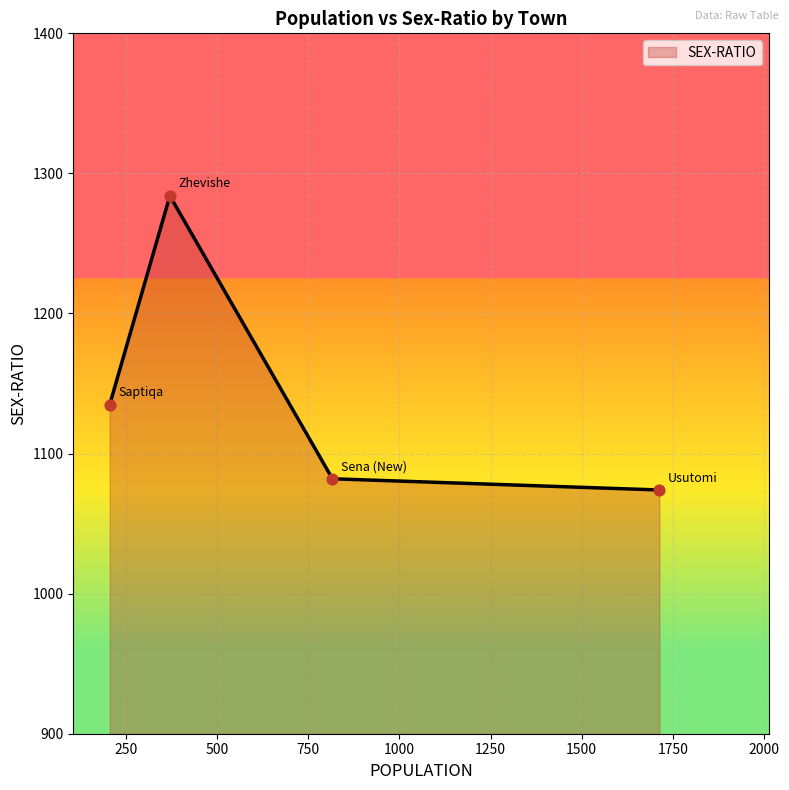

True or false: the data has more than 2 interior local peaks.

False